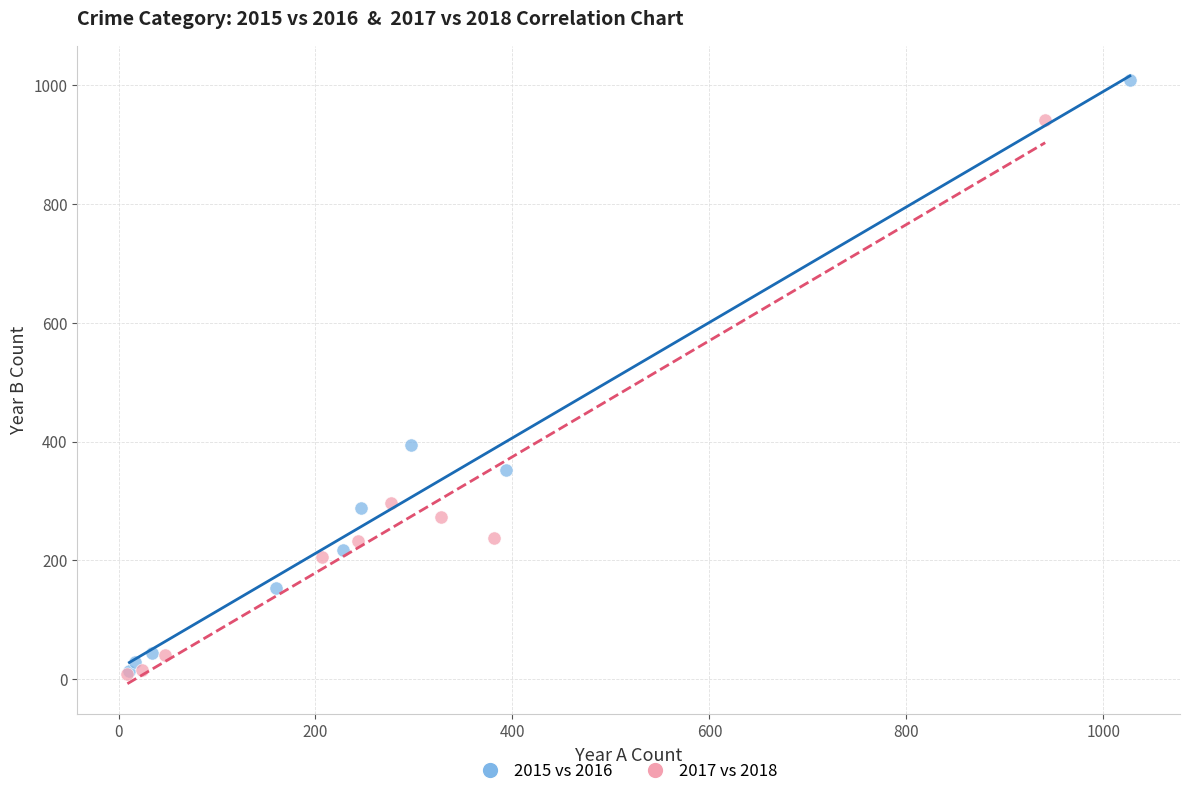

Which series has the largest Y range (max minus min)?

2015 vs 2016